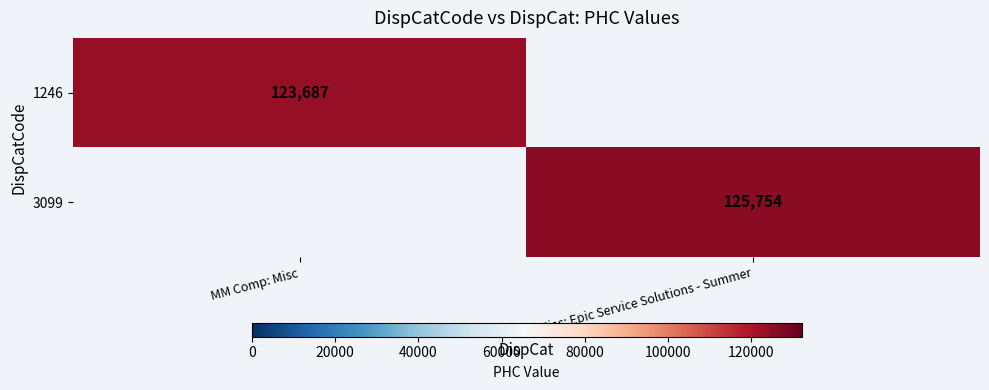

True or false: 3099 has a value of 172768 at Misc: Epic Service Solutions - Summer.

False